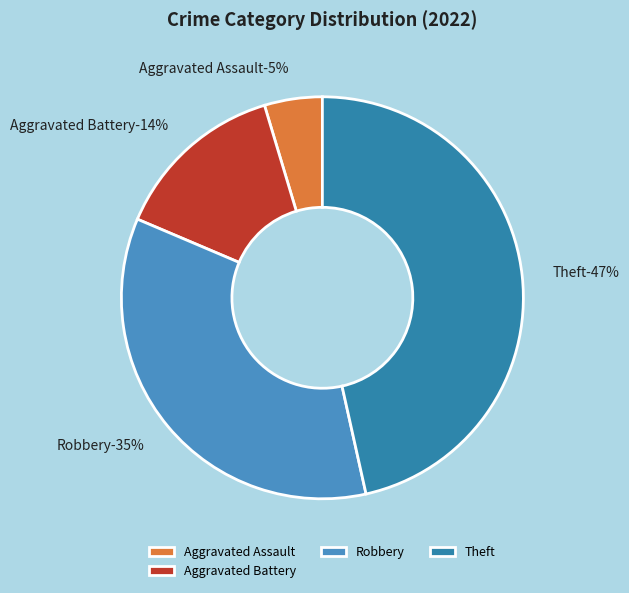

Does any single category account for the majority?

No